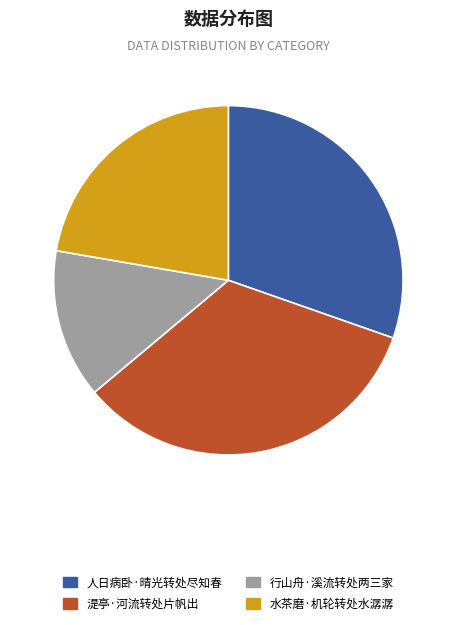

Does 水茶磨·机轮转处水潺潺 account for over 50% of the chart?

No